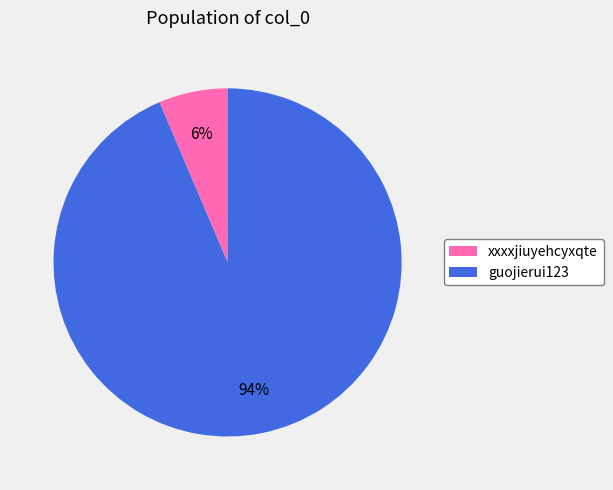

Which category accounts for the majority?

guojierui123